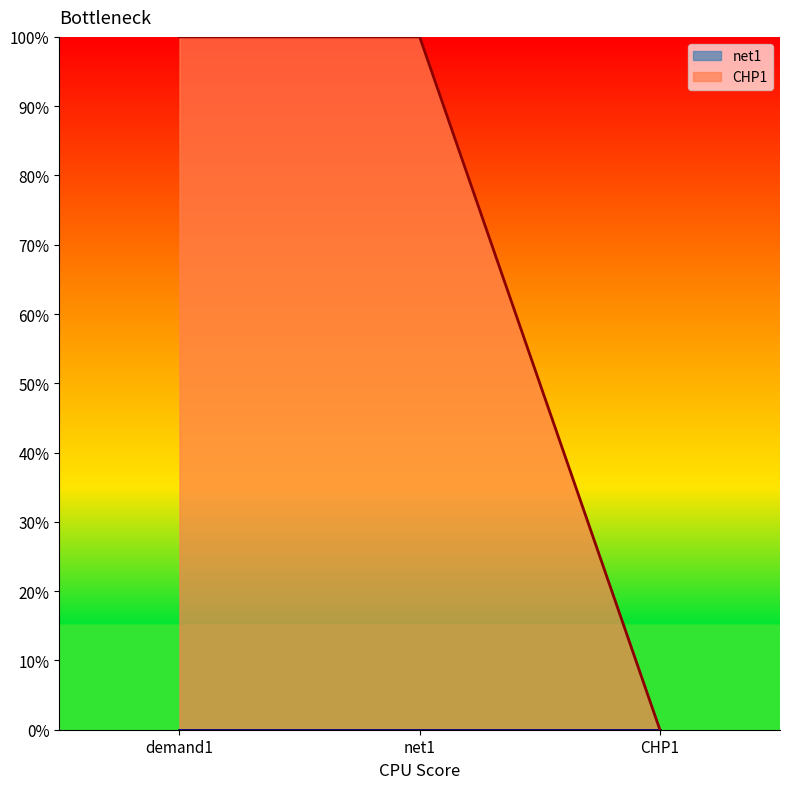

Rank the categories by value from highest to lowest.

demand1, net1, CHP1